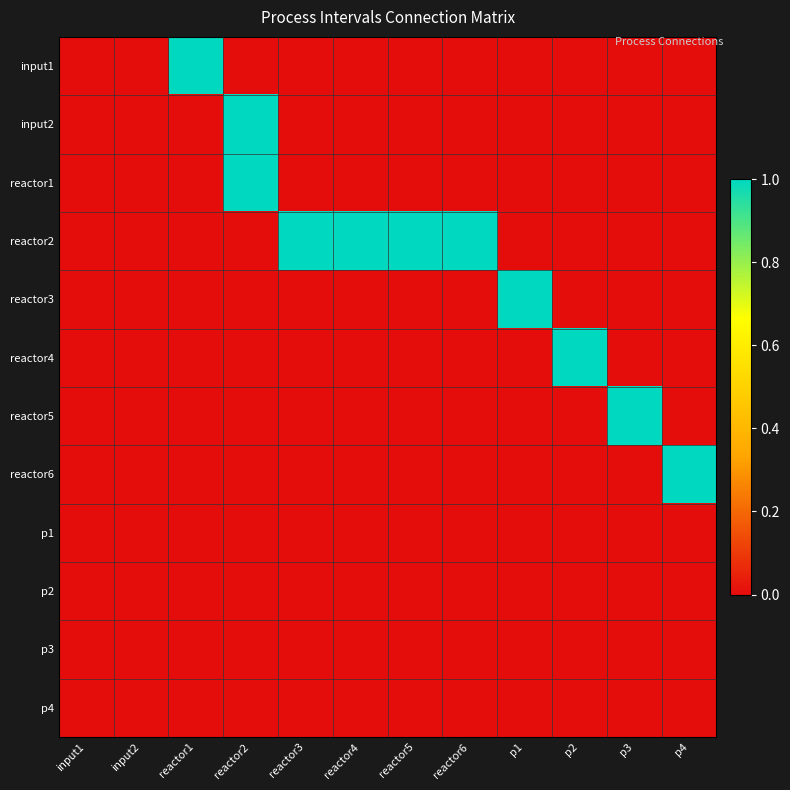

Which series has the largest total across all categories?

reactor2